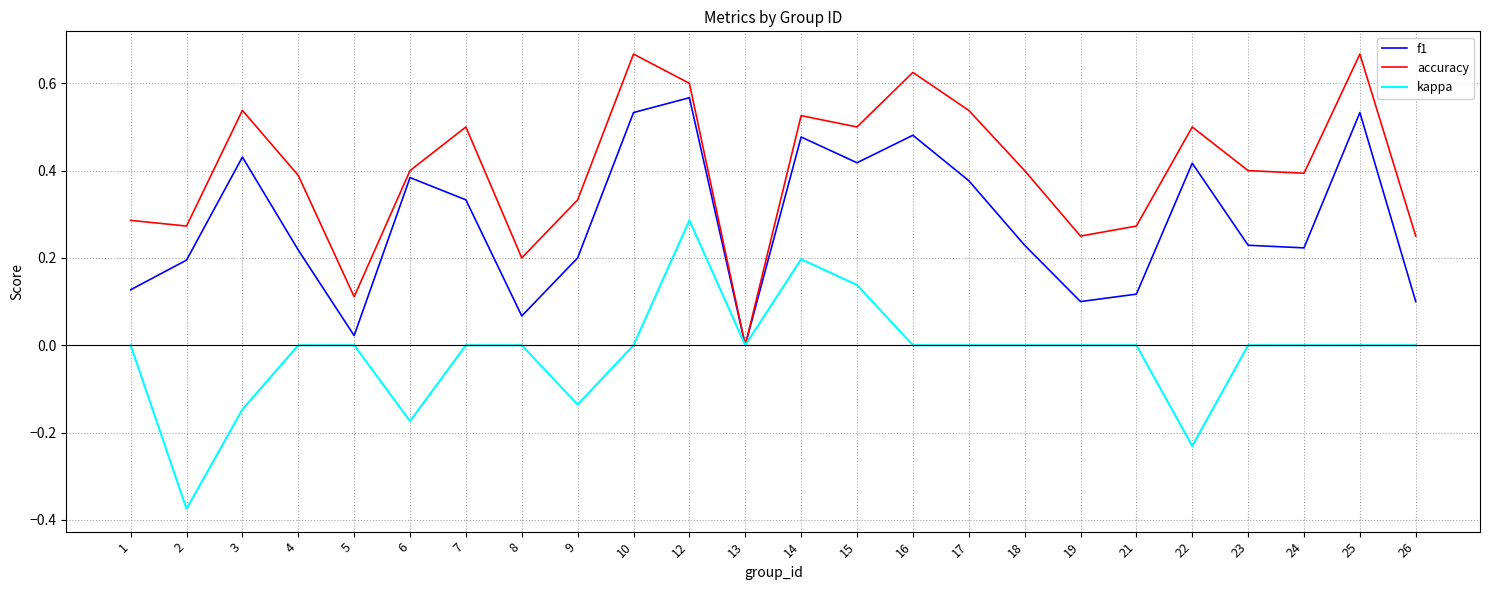

At which category is the sum across all series the highest?

12